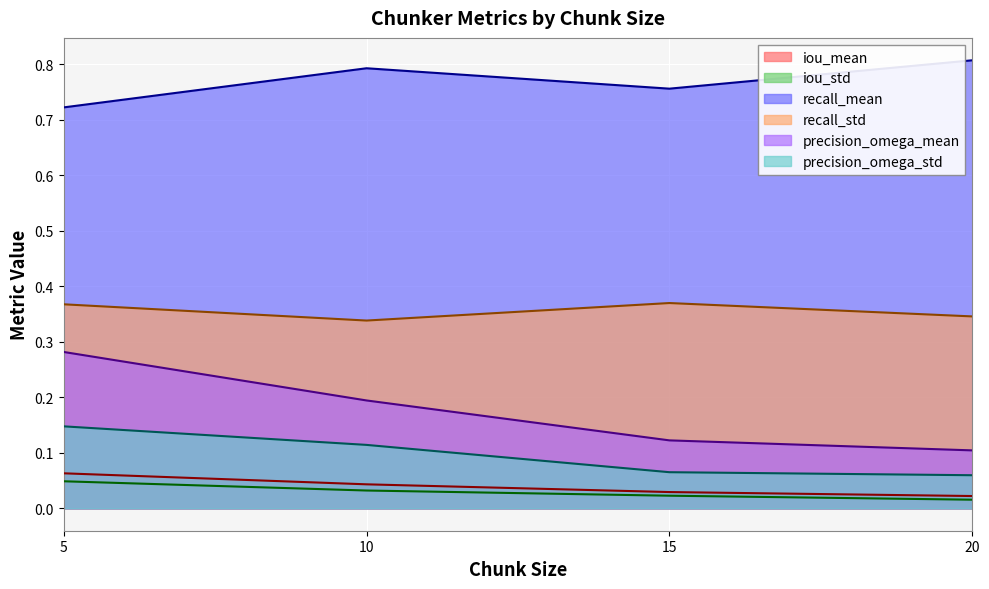

What is the minimum value for precision_omega_mean?

0.1